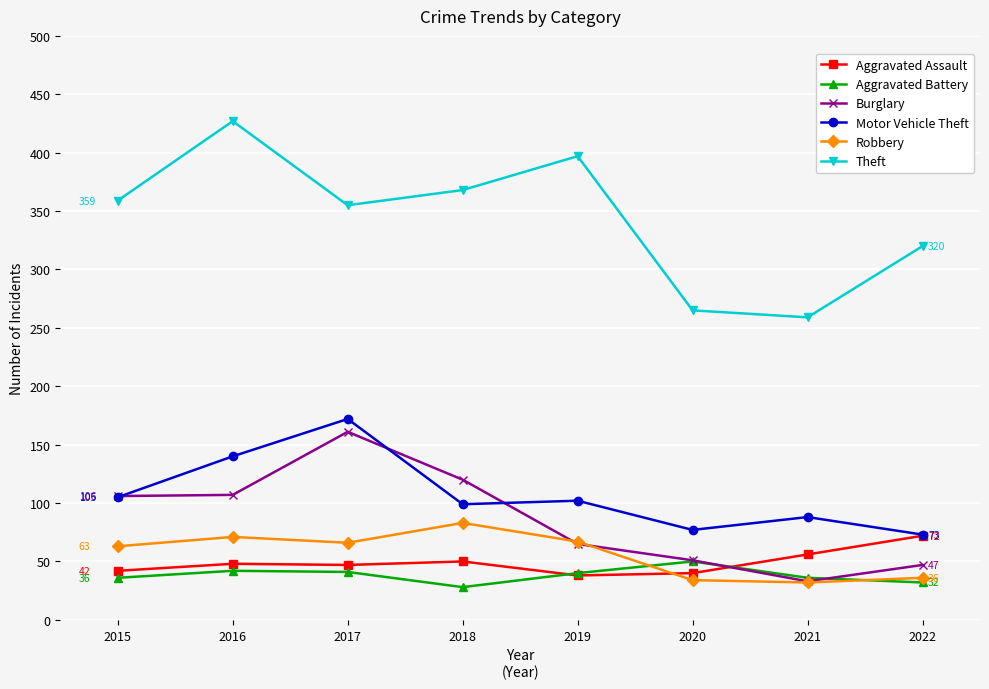

Which series changed the most between 2015 and 2021?

Theft